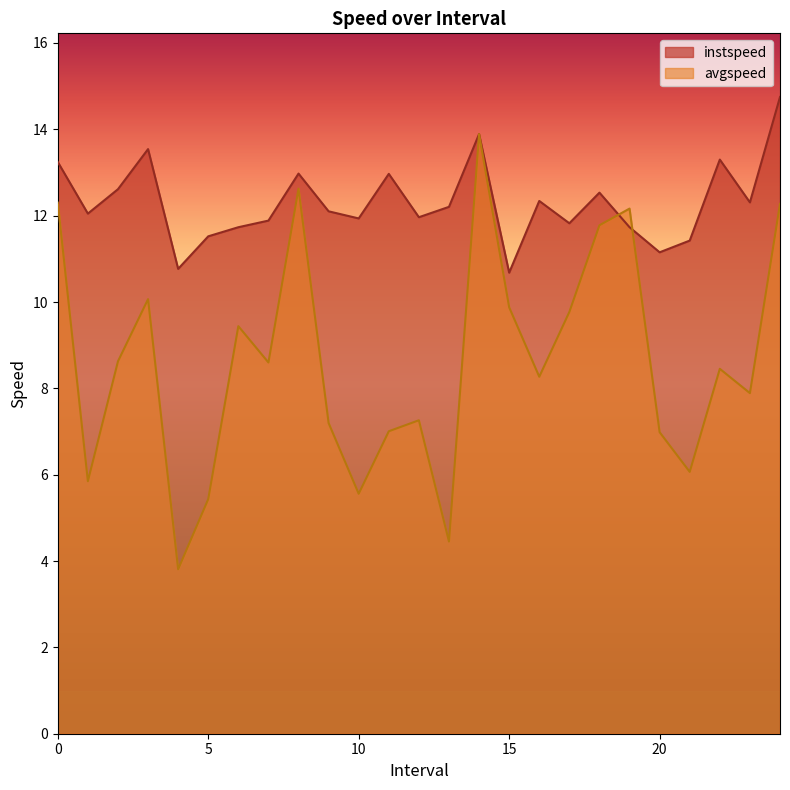

List the series in order of their peak value, highest first.

instspeed, avgspeed